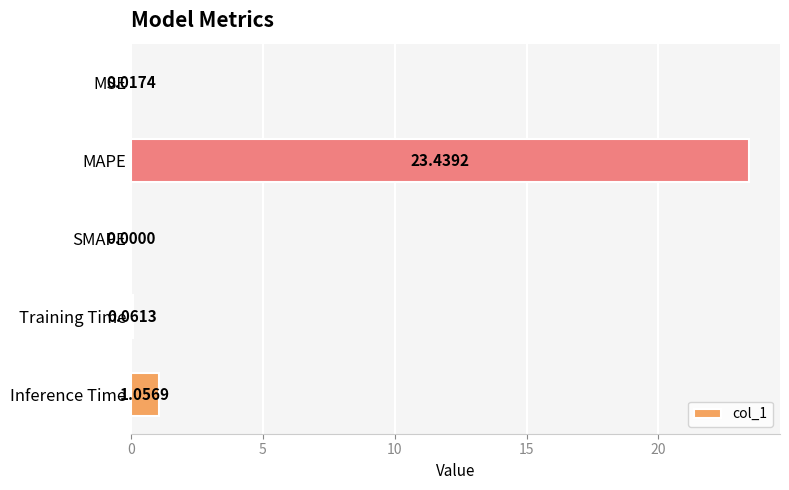

Where is the data nearest to the value 11?

Inference Time